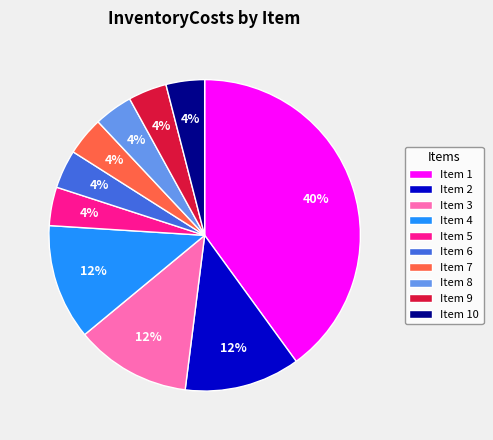

Does Item 9 account for over 50% of the chart?

No